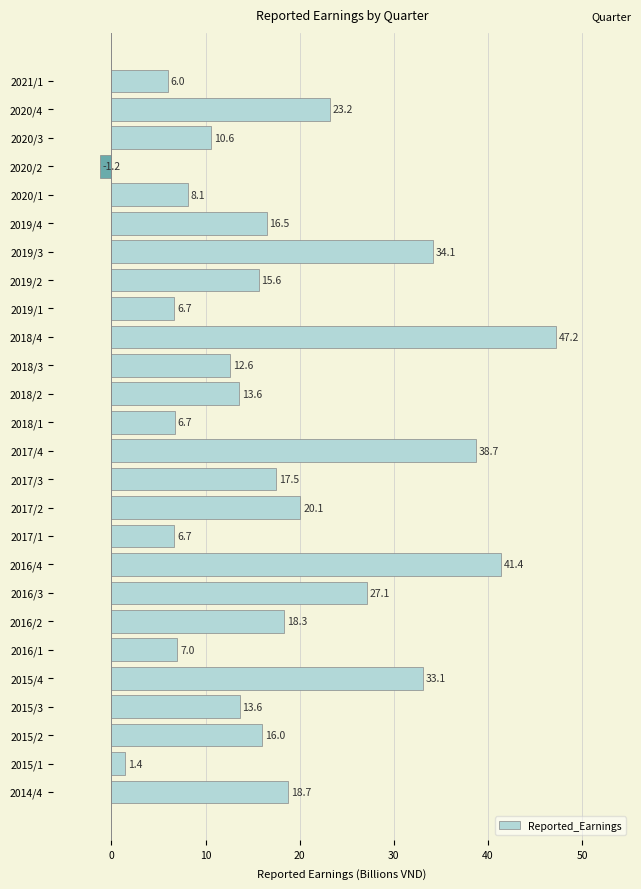

How many bars are there in total?

26